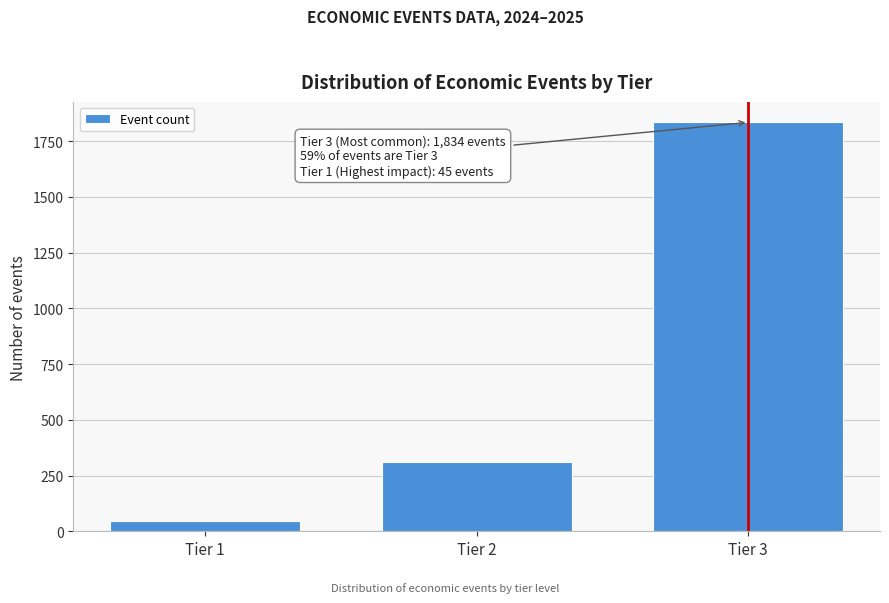

Reading right to left, what are all the values shown in this chart?

1834	312	45